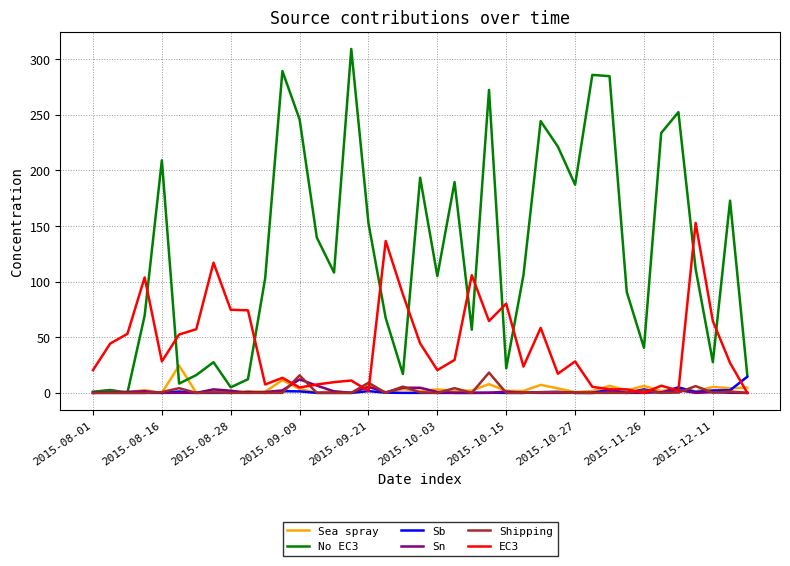

Which series has the widest spread of values?

No EC3